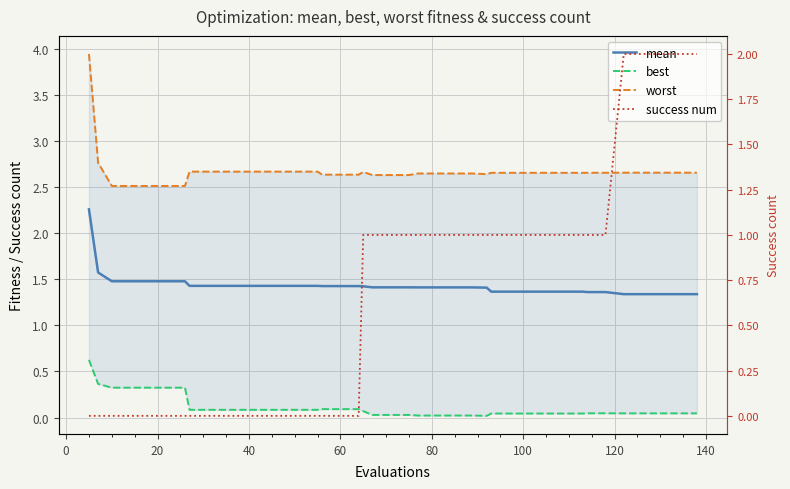

How many distinct data groups are displayed?

4